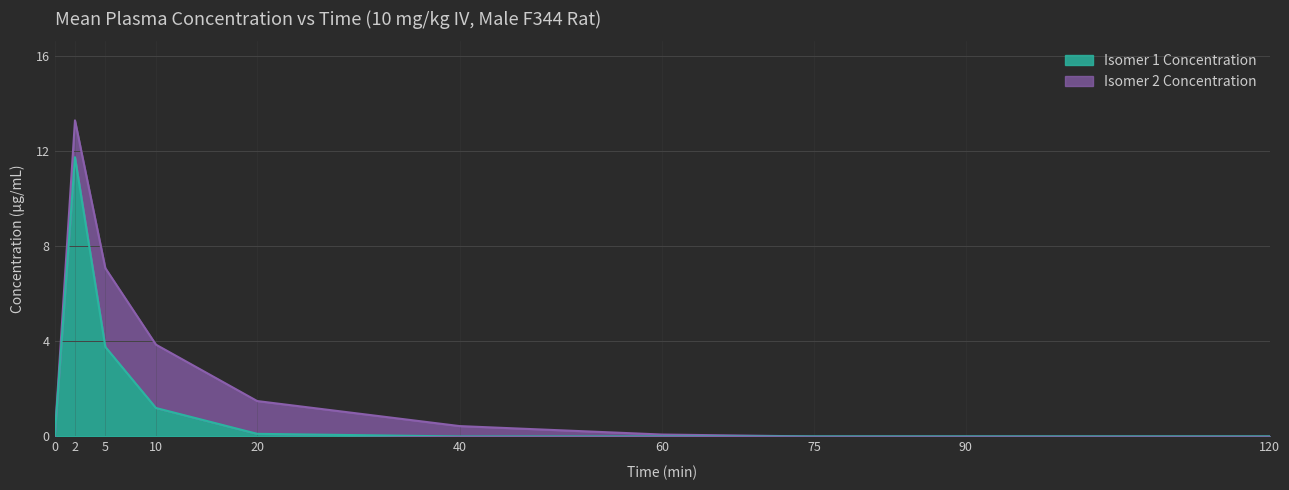

What is the greatest value displayed?

13.3